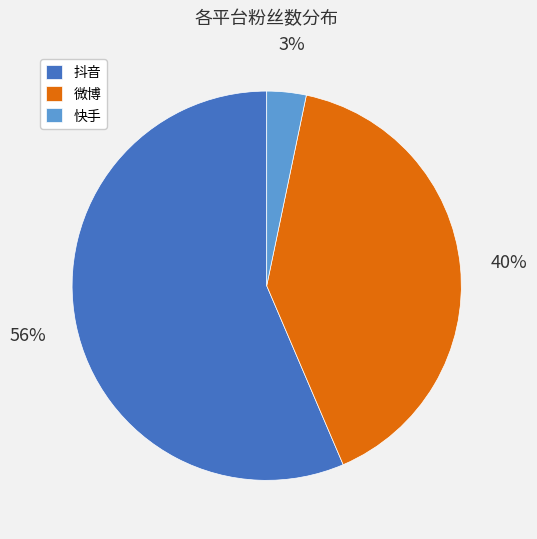

Does any single category account for the majority?

Yes